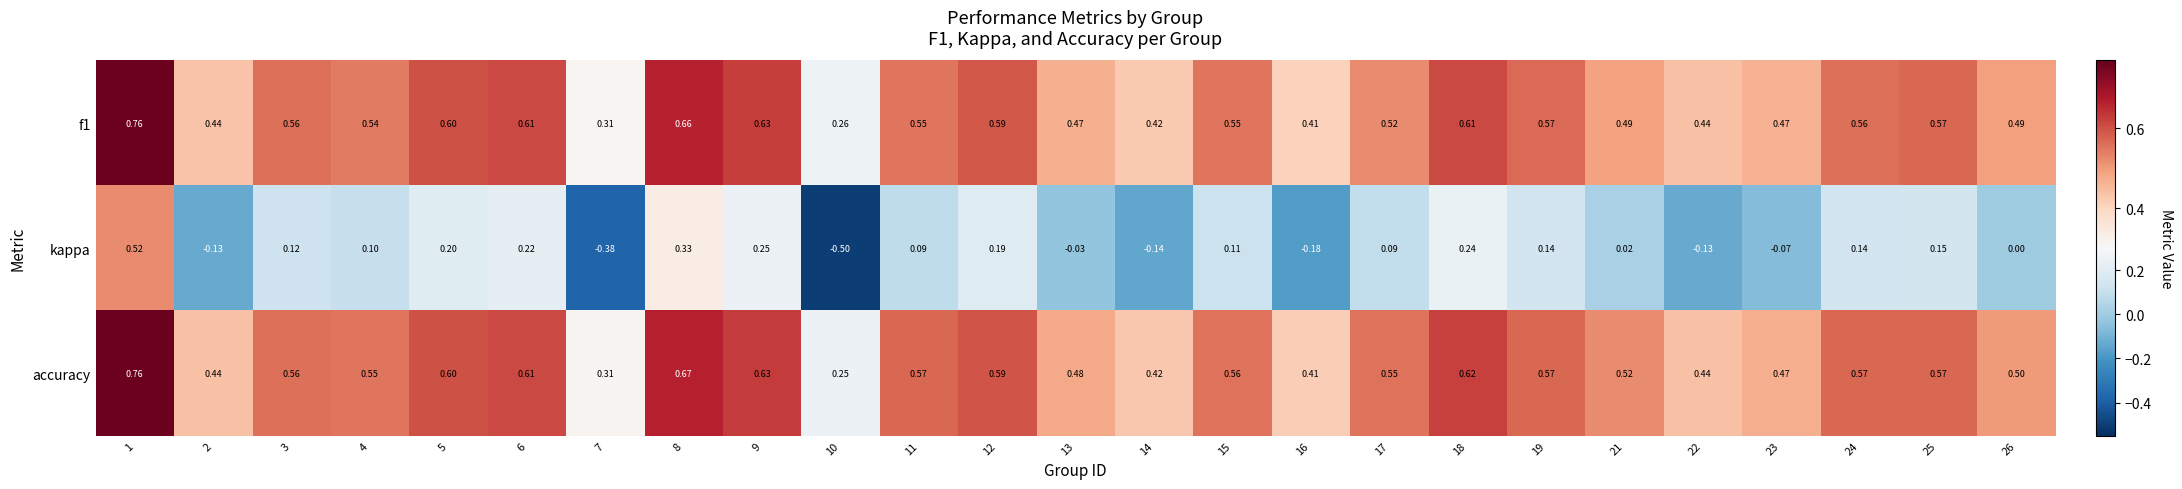

Which series has the largest total across all categories?

accuracy